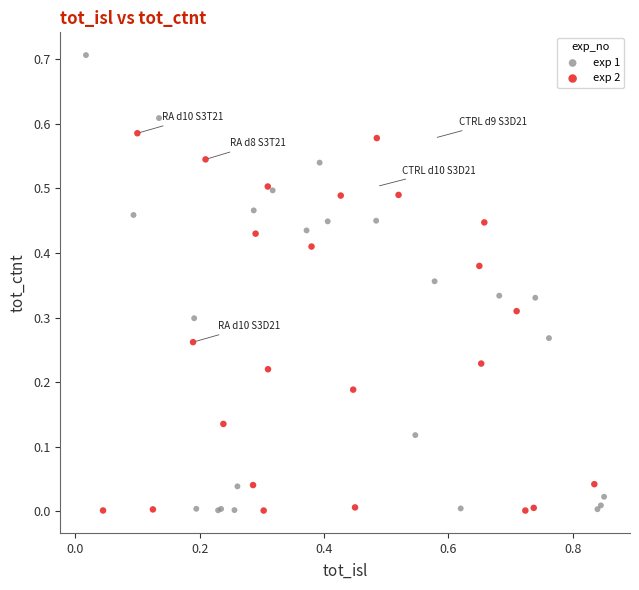

Which series reaches the maximum Y coordinate?

exp 1